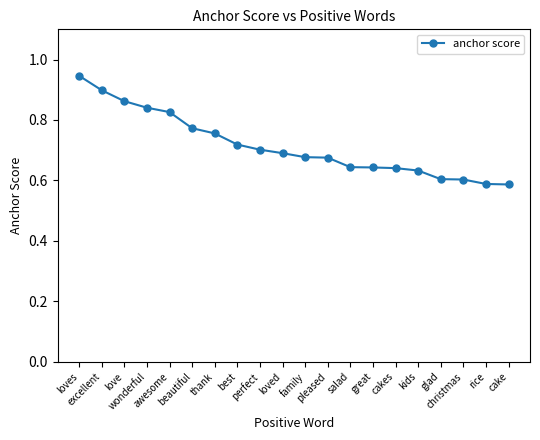

What is the sum of all values?

14.3